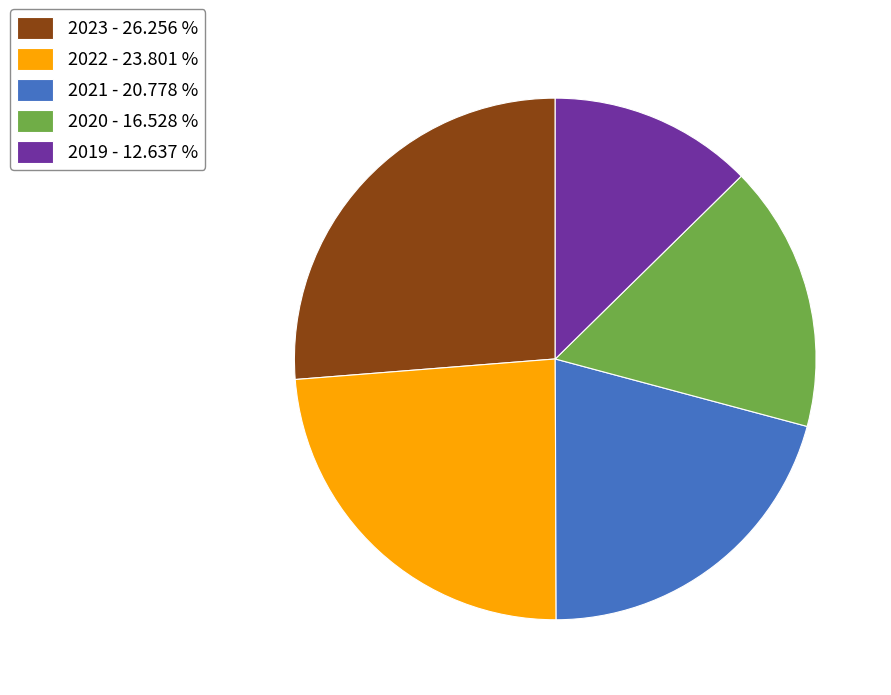

The 2021 slice represents 21% of the pie. True or false?

True